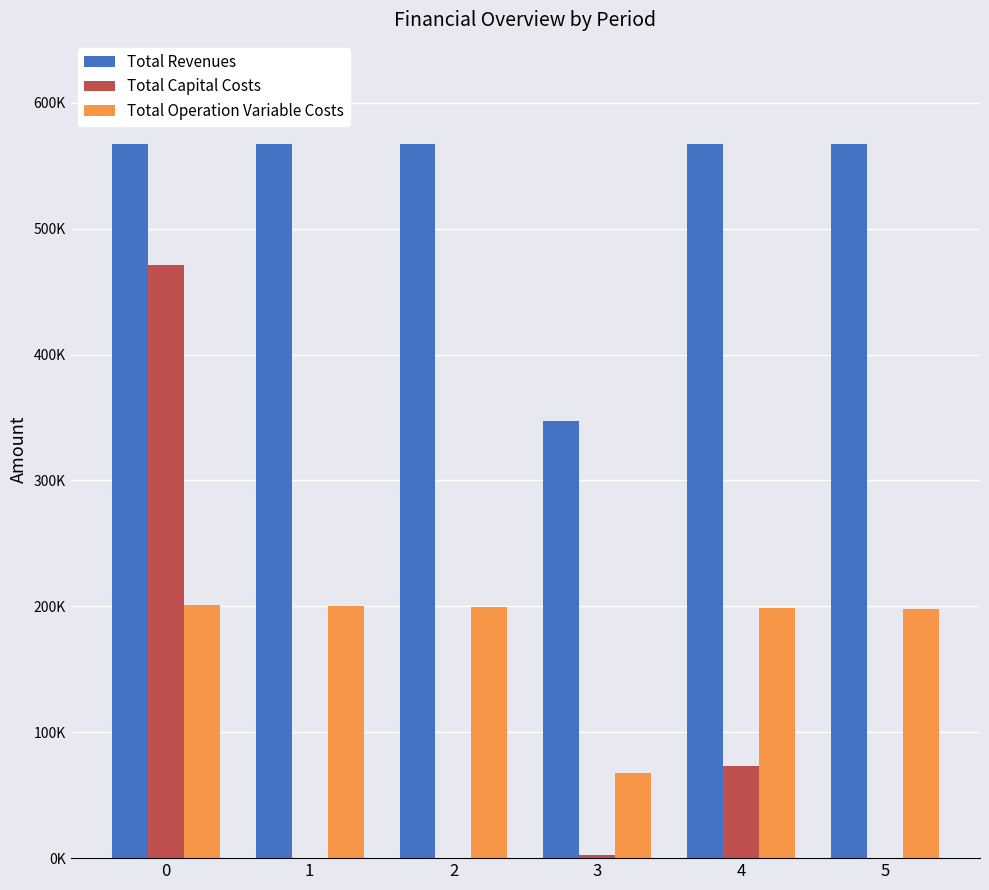

Rank the series at 3 from lowest to highest value.

Total Capital Costs, Total Operation Variable Costs, Total Revenues